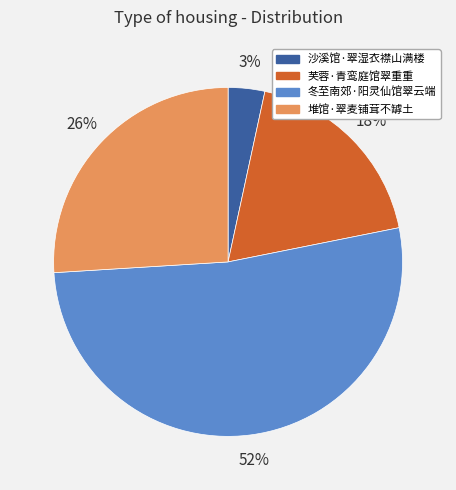

To the nearest percent, what portion does 堆馆·翠麦铺茸不罅土 represent?

26%